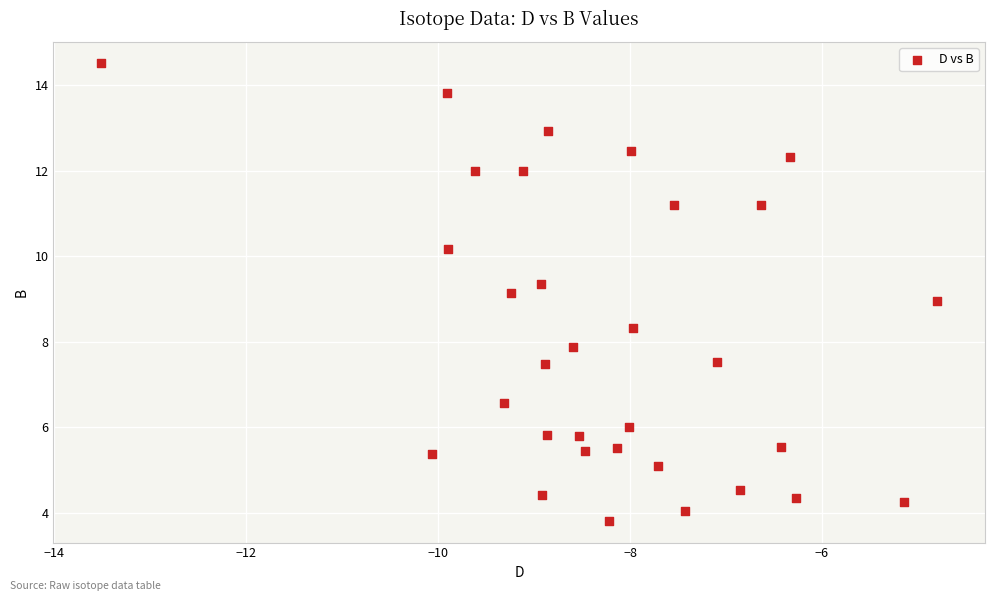

What is the range of Y values (max minus min)?

10.7